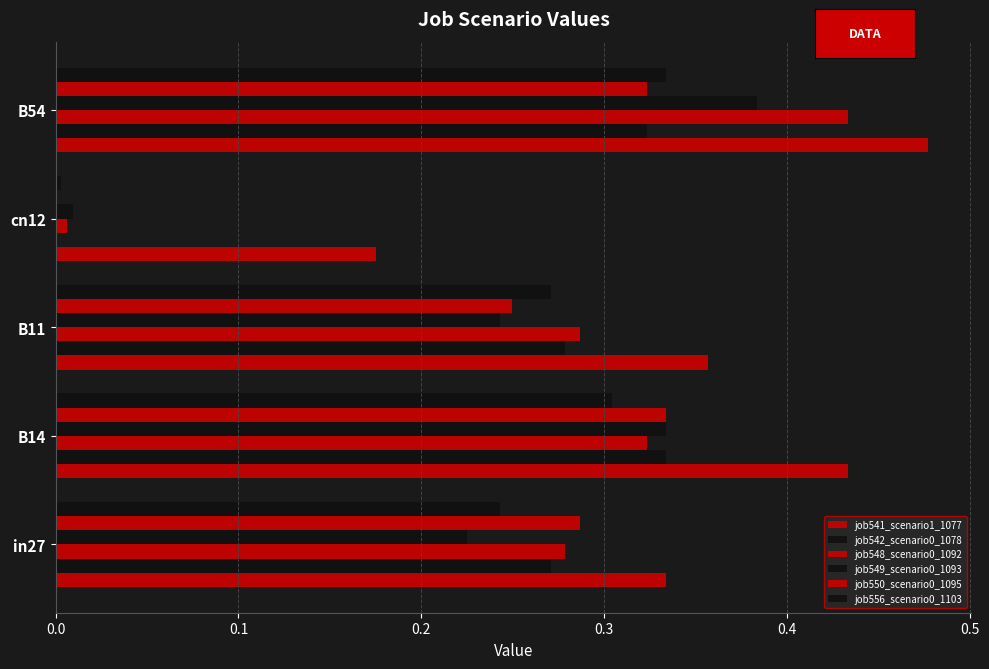

How many distinct data groups are displayed?

6